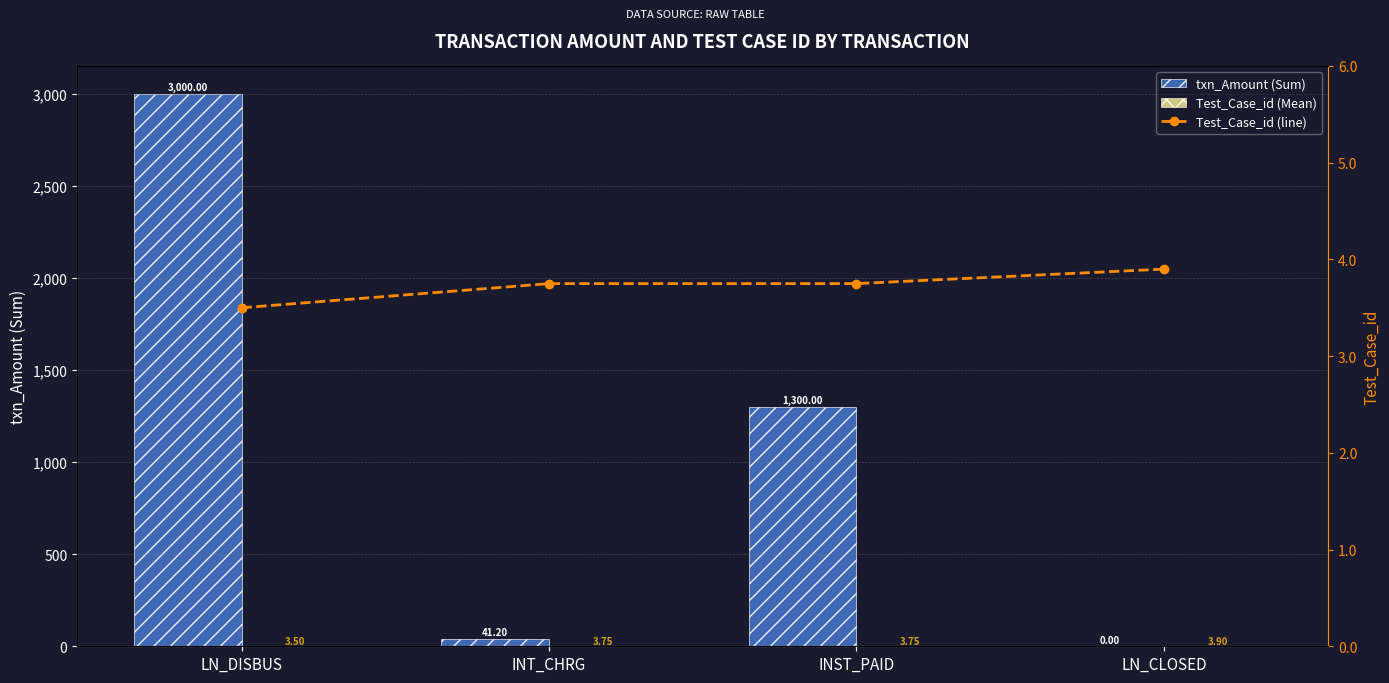

List the labels in order of Test_Case_id (Mean) value, smallest first.

LN_DISBUS, INT_CHRG, INST_PAID, LN_CLOSED